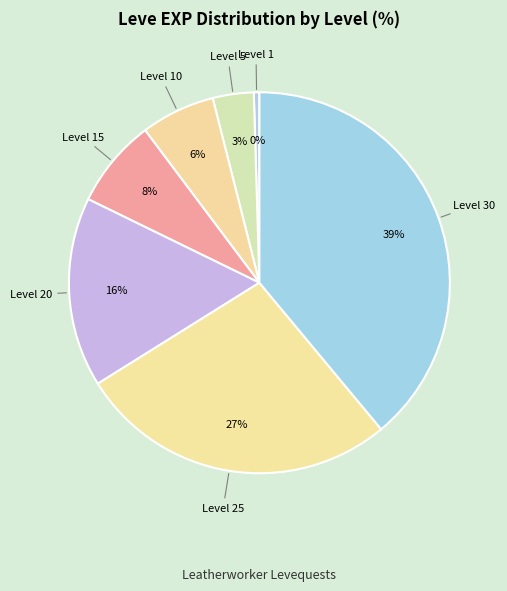

Does any single category account for the majority?

No